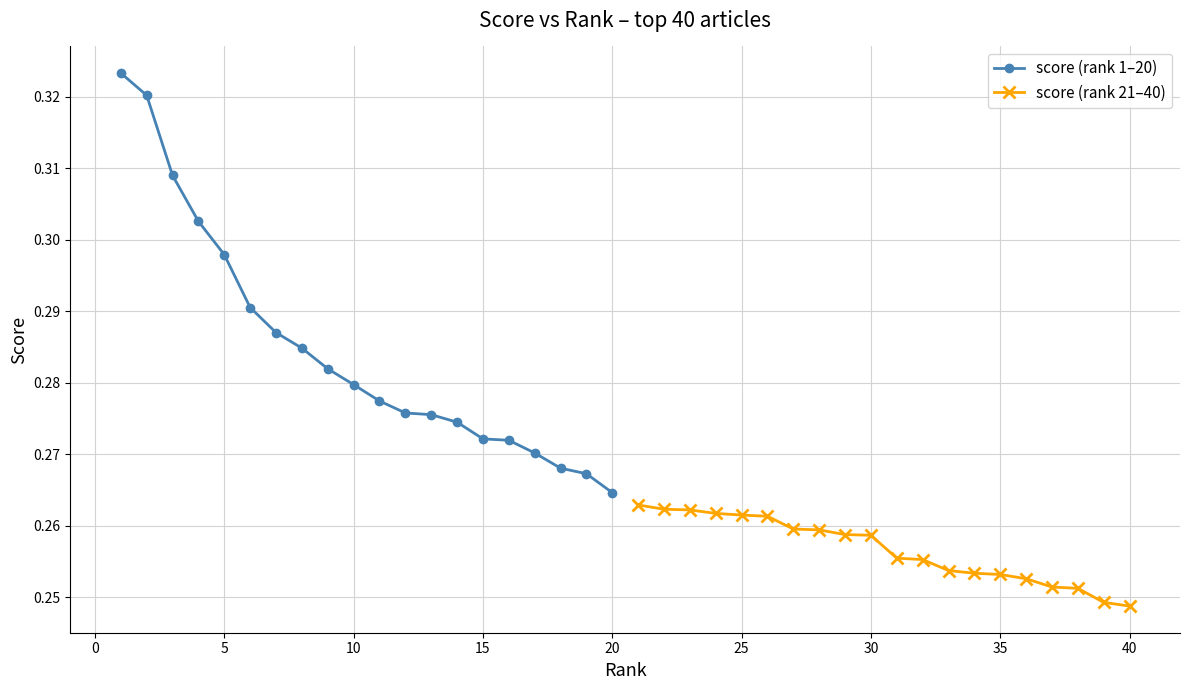

How many score (rank 1–20) values are between 0 and 1?

20